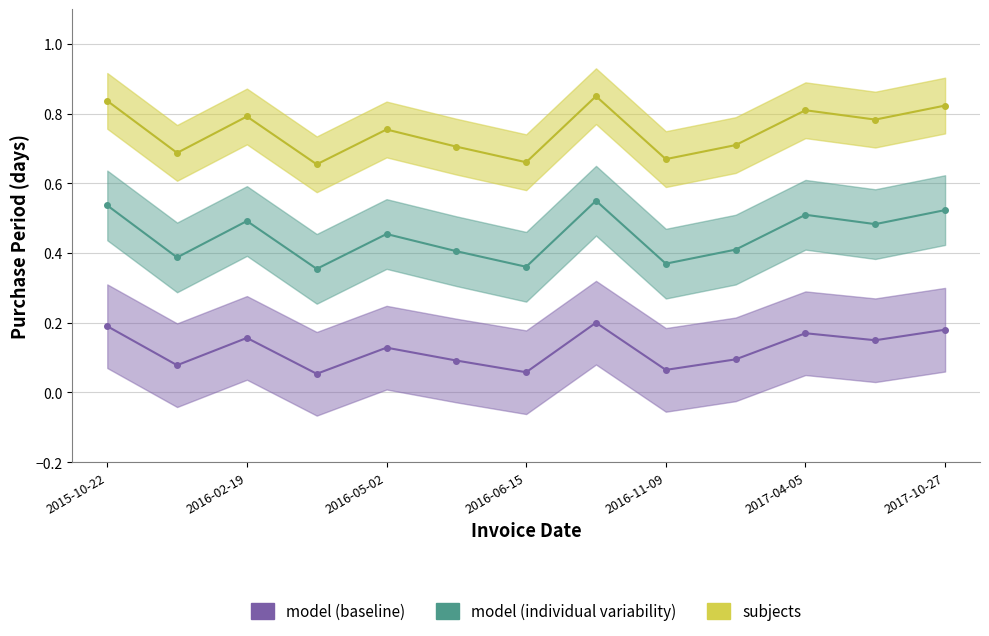

What are all the series names shown in the legend?

model (baseline), model (individual variability), subjects